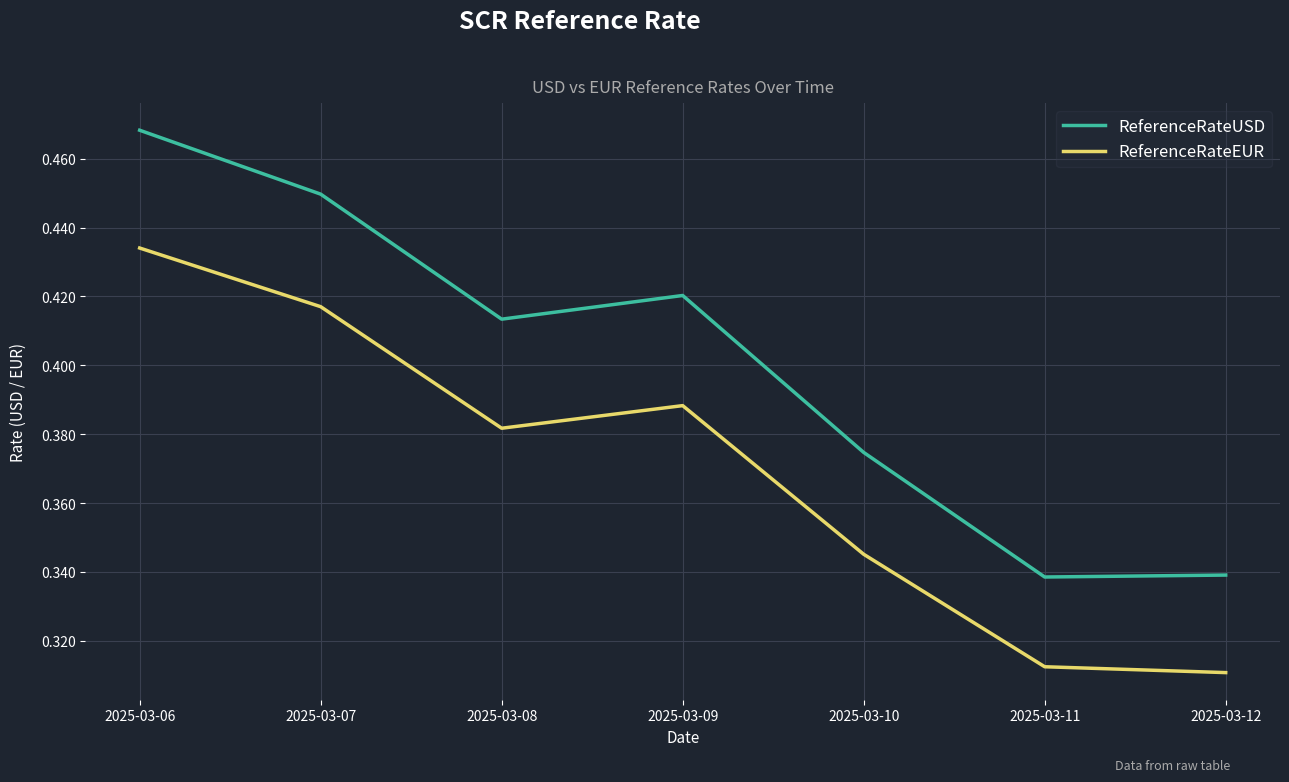

What is the total value across all series at 2025-03-06?

0.9